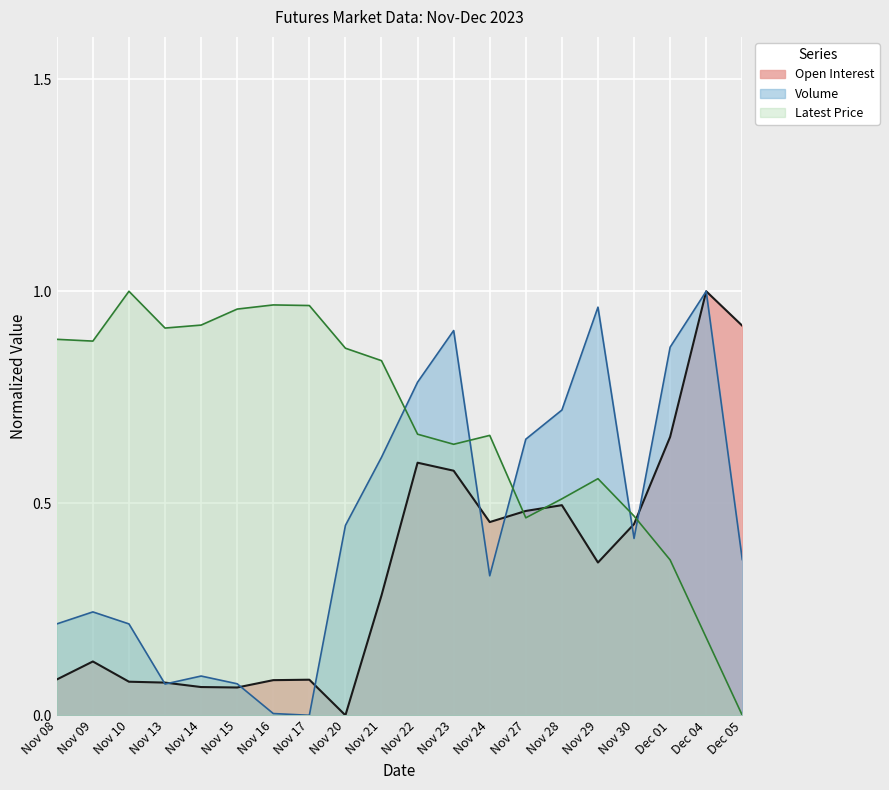

How many lines are shown in the chart?

3